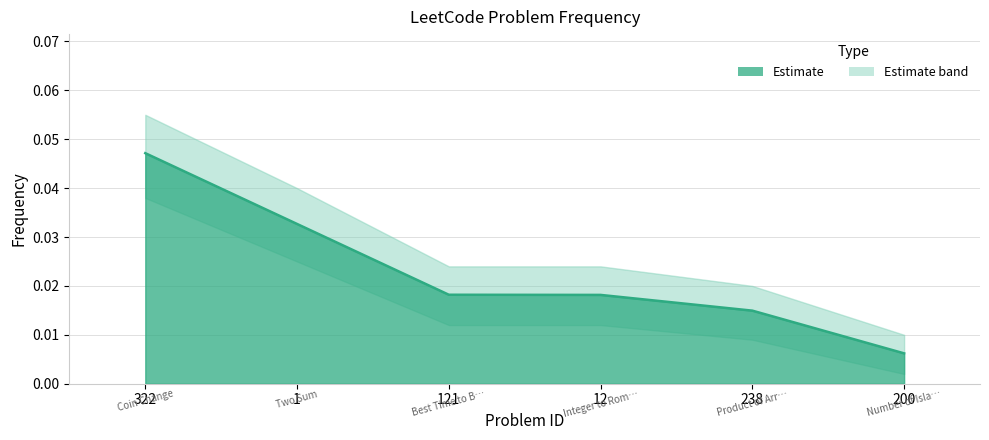

How many data points does each series have?

6